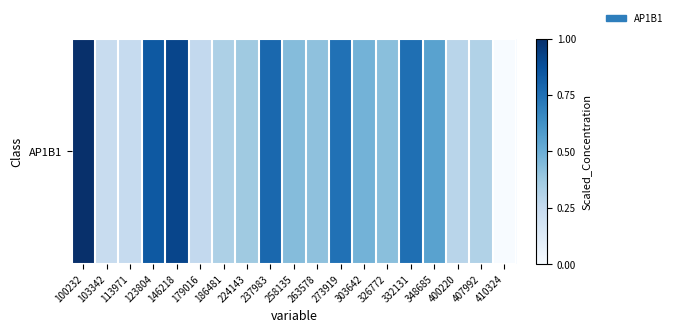

Where is the data nearest to the value 0?

410324